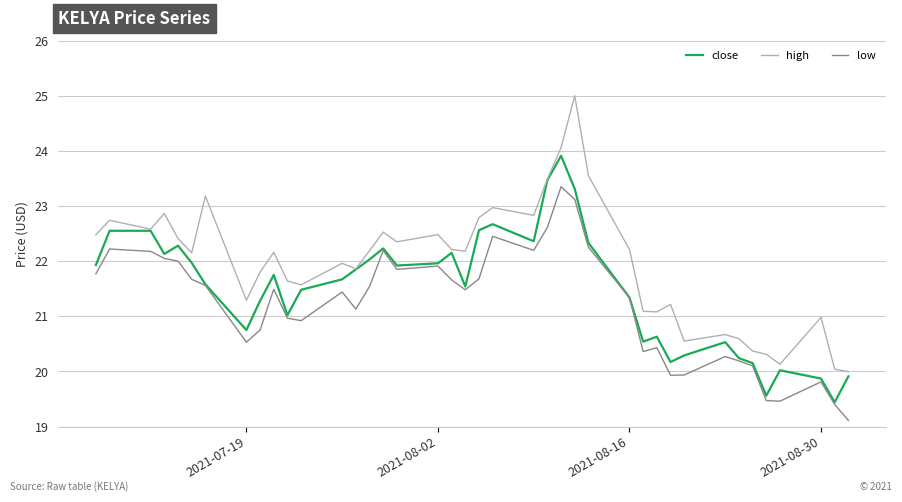

What is the maximum value shown in the chart?

25.0